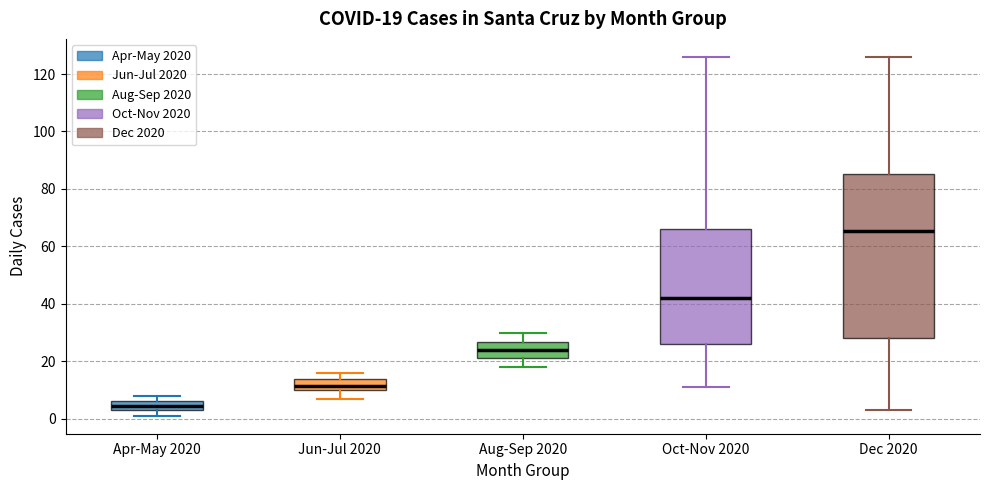

Comparing the boxes themselves (not the whiskers), which one is the tallest?

Dec 2020